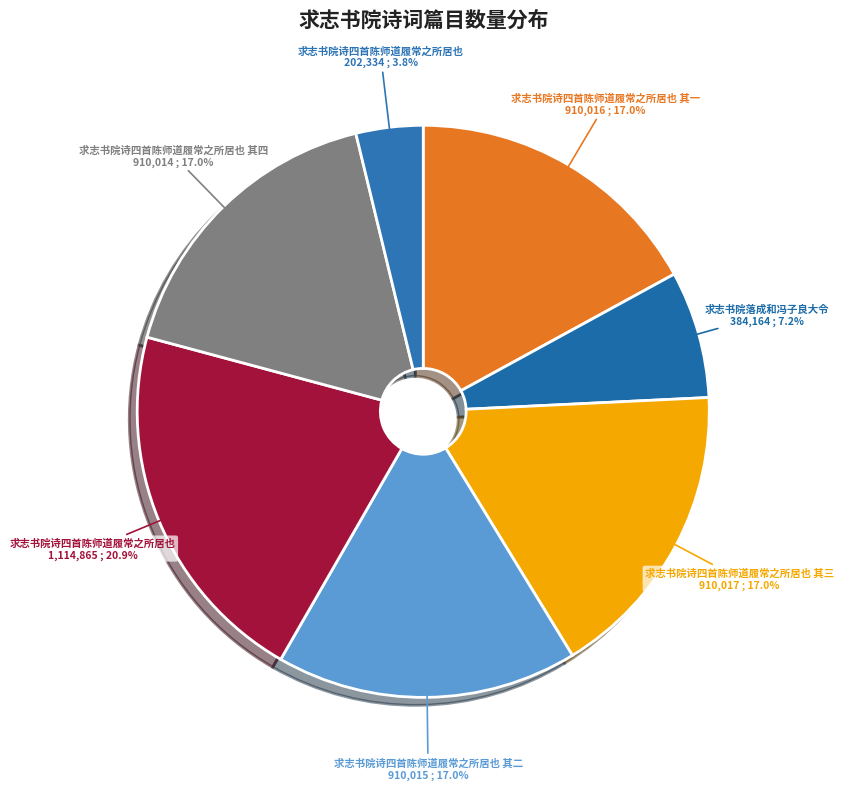

Count the number of slices in the pie.

7